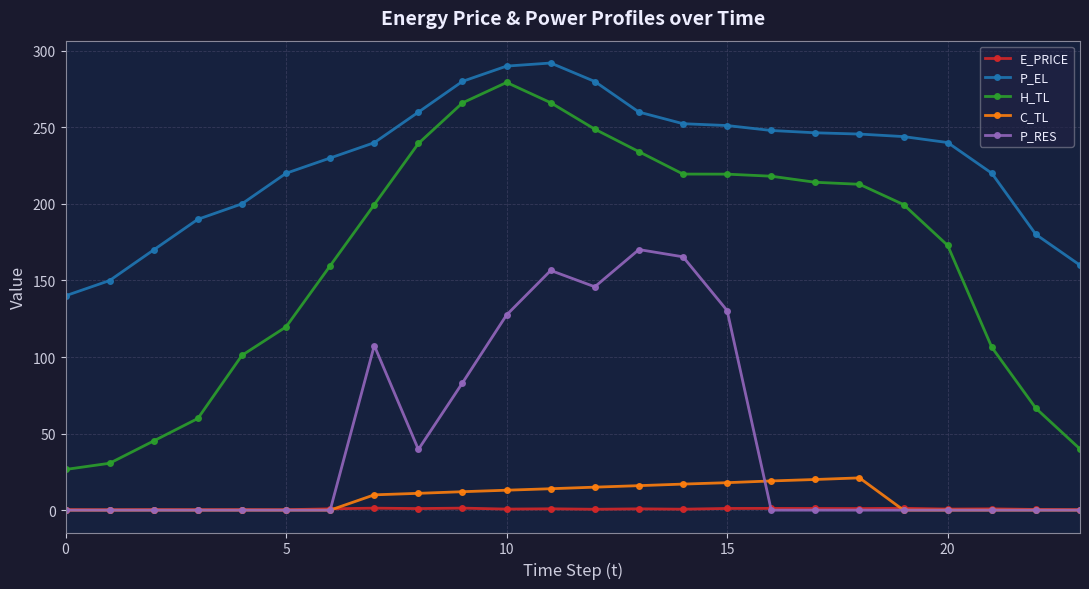

What is the maximum value shown in the chart?

292.0